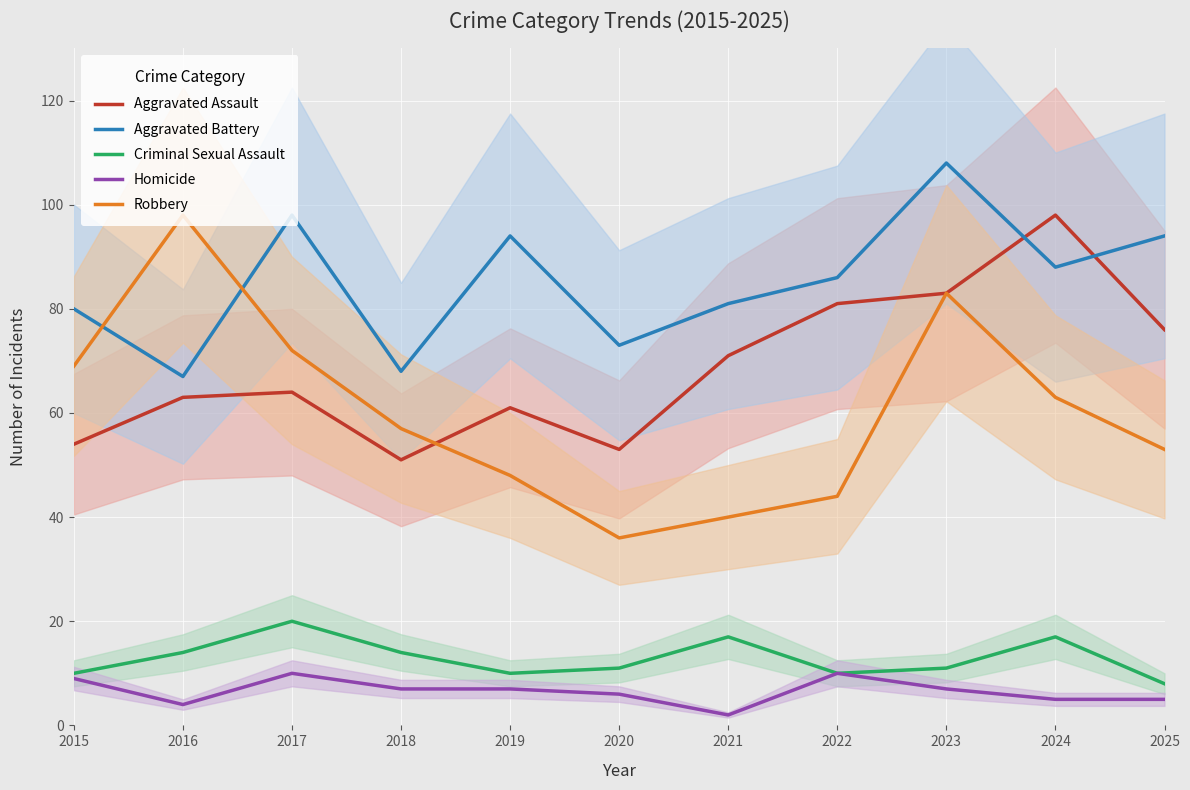

What is the total value across all series at 2021?

211